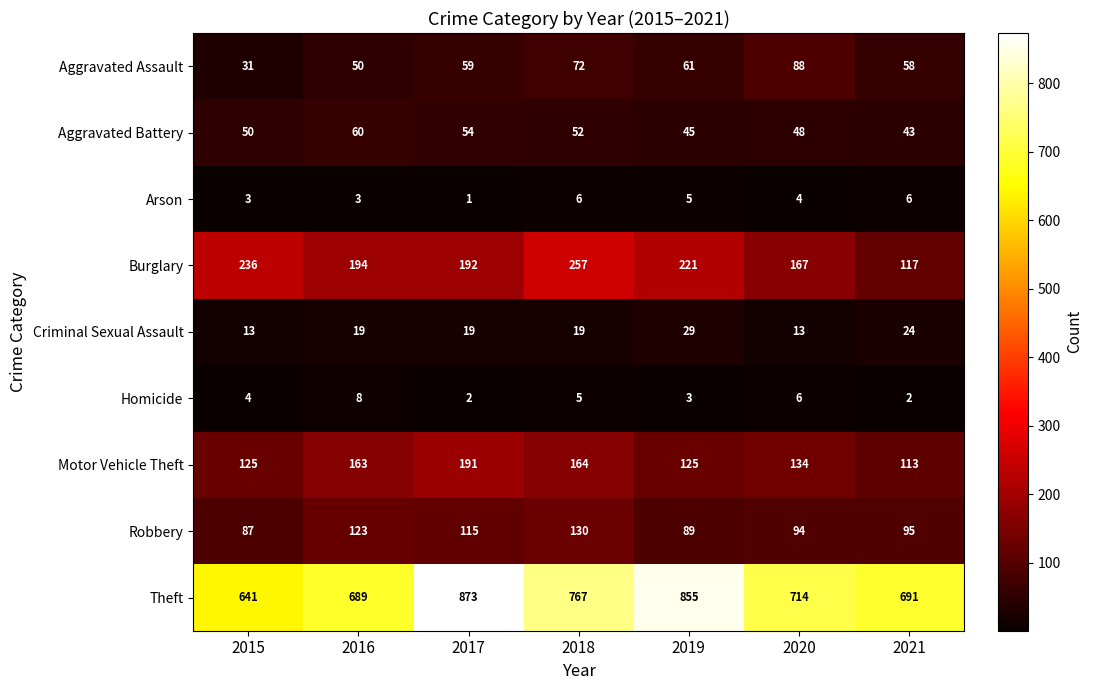

Is it true that Burglary equals 346 at 2016?

False